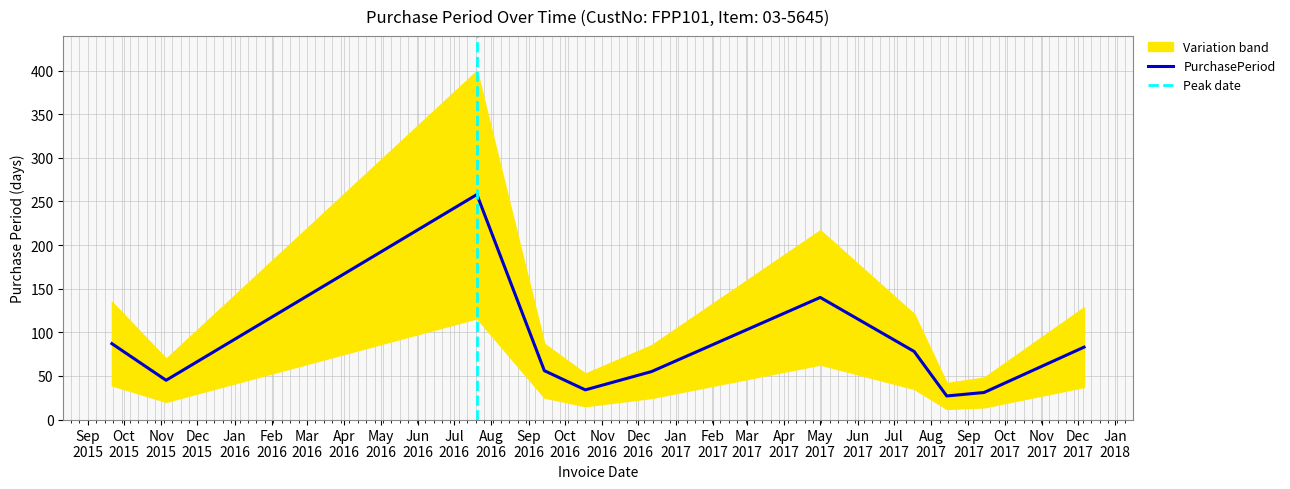

What is the difference between the second highest and minimum values?

113